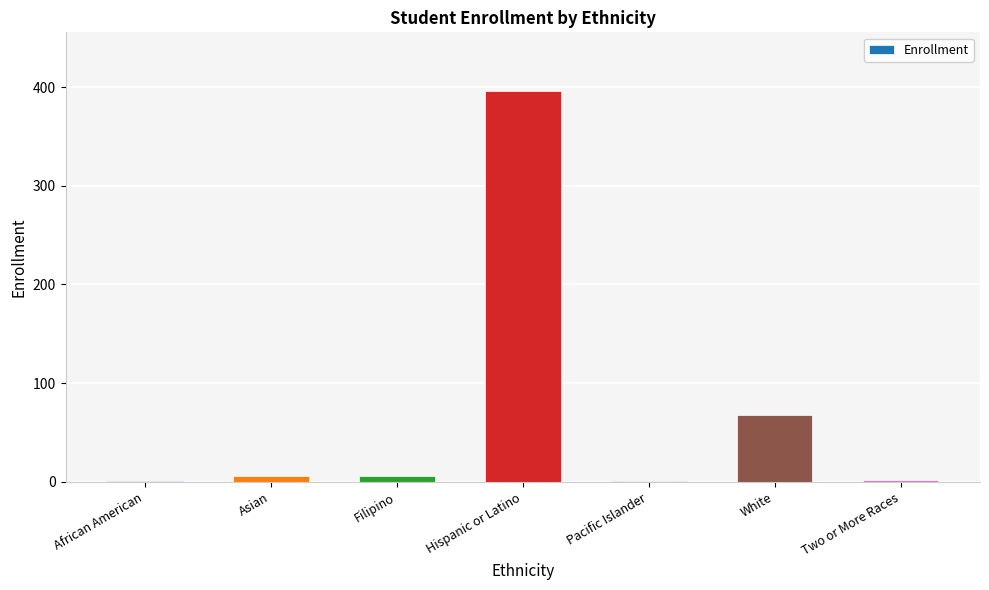

What is the sum of all values?

480